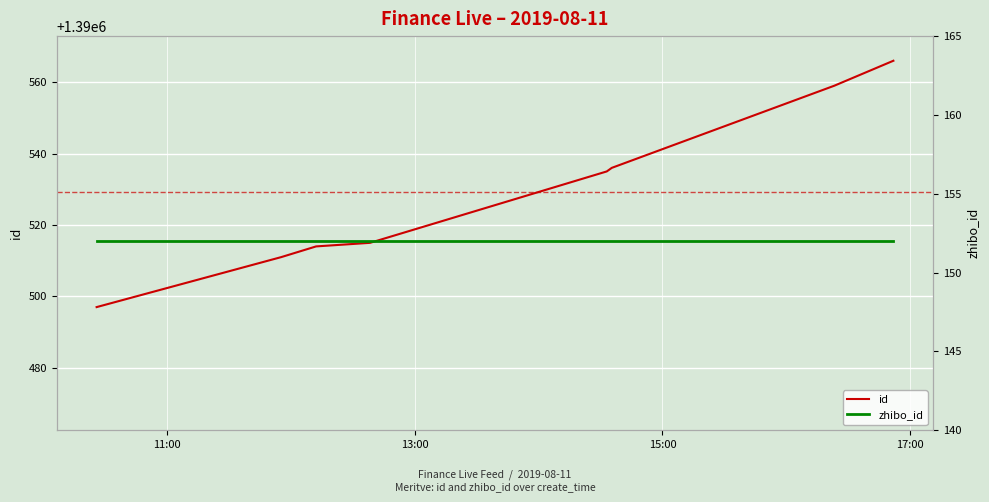

Reading left to right, transcribe all the data shown in this chart.

id: 1390497	1390511	1390514	1390515	1390535	1390536	1390559	1390566
zhibo_id: 152	152	152	152	152	152	152	152